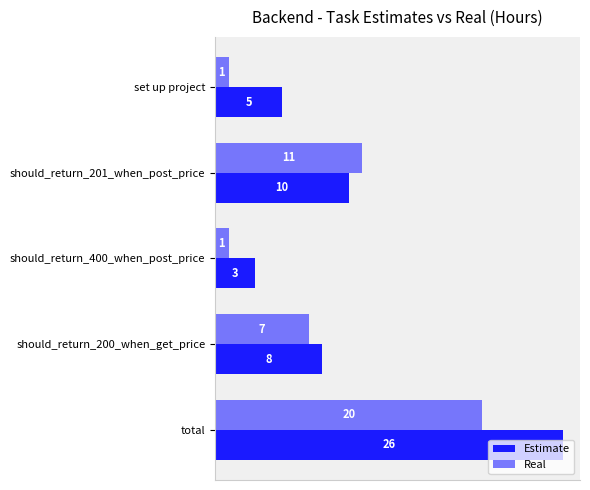

Which series has the largest total across all categories?

Estimate